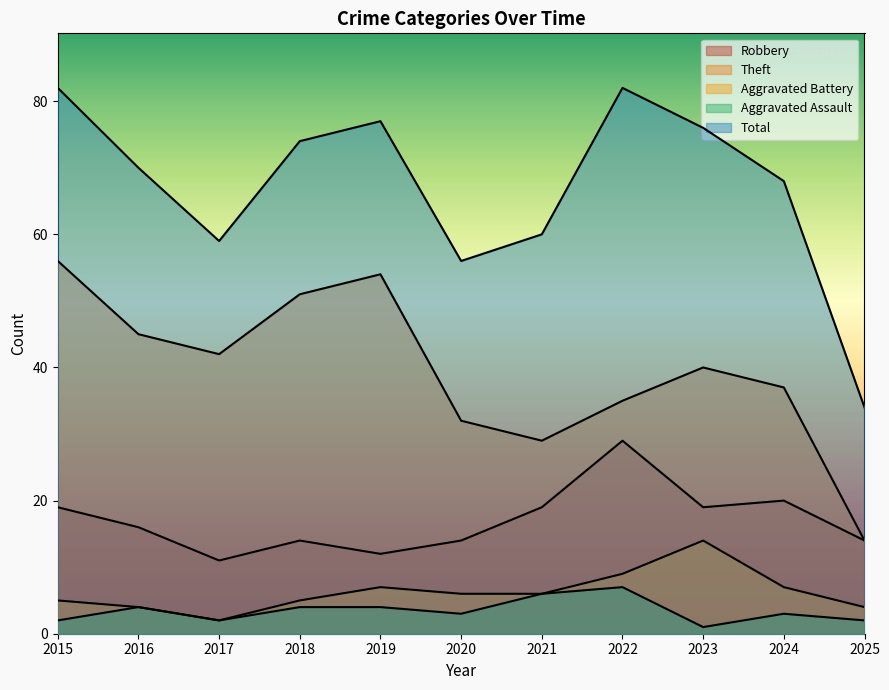

Which series has the largest total across all categories?

Total